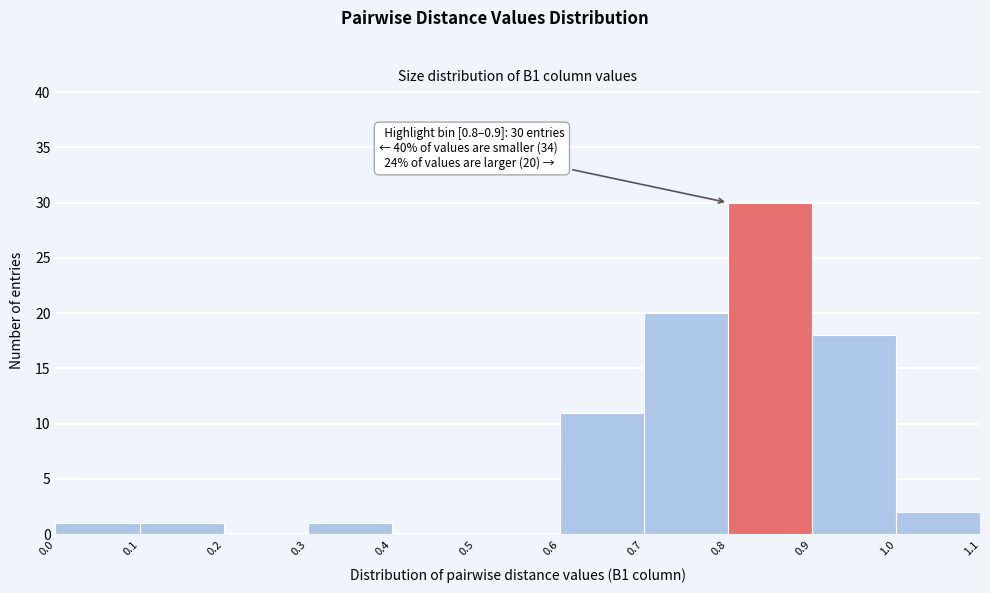

Which range on the x-axis has the tallest bar?

0.8 to 0.9